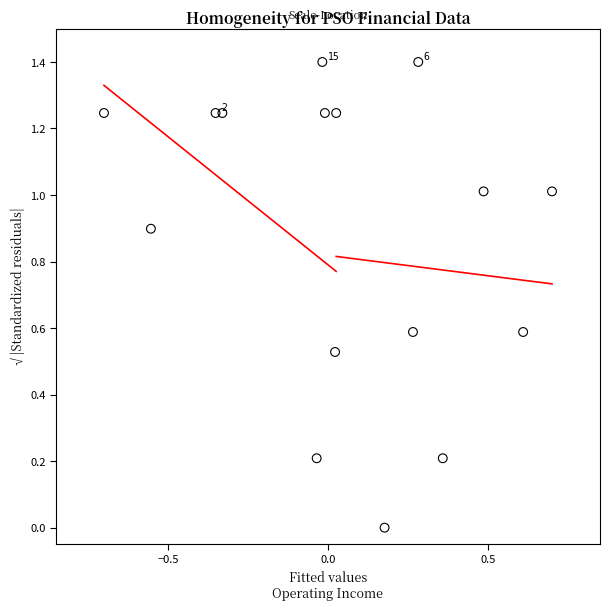

What is the range of Y values (max minus min)?

1.4